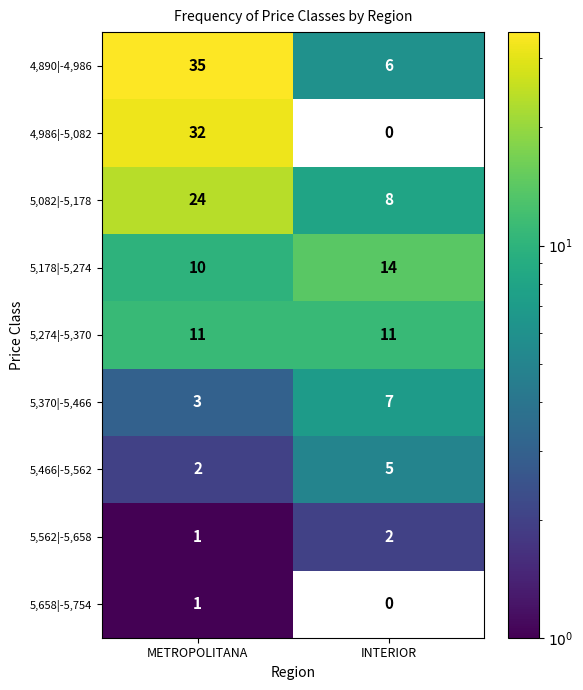

Reading right to left, transcribe all the data shown in this chart.

4,890|-4,986: 6	35
4,986|-5,082: 0	32
5,082|-5,178: 8	24
5,178|-5,274: 14	10
5,274|-5,370: 11	11
5,370|-5,466: 7	3
5,466|-5,562: 5	2
5,562|-5,658: 2	1
5,658|-5,754: 0	1